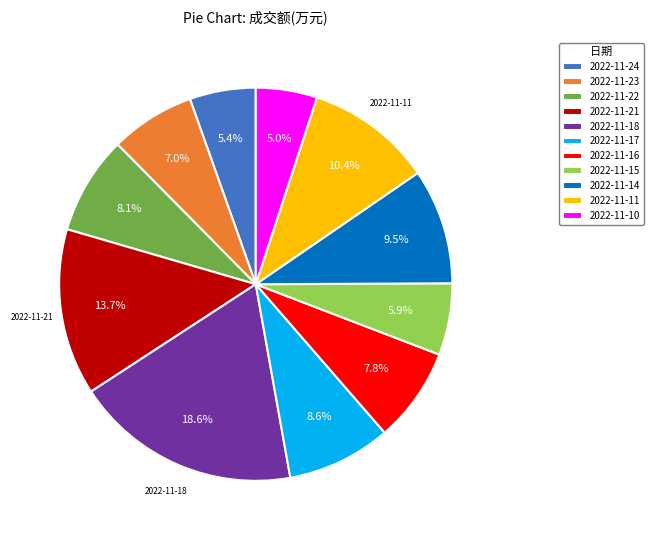

Do 2022-11-14 and 2022-11-16 together represent more than half of the pie?

No